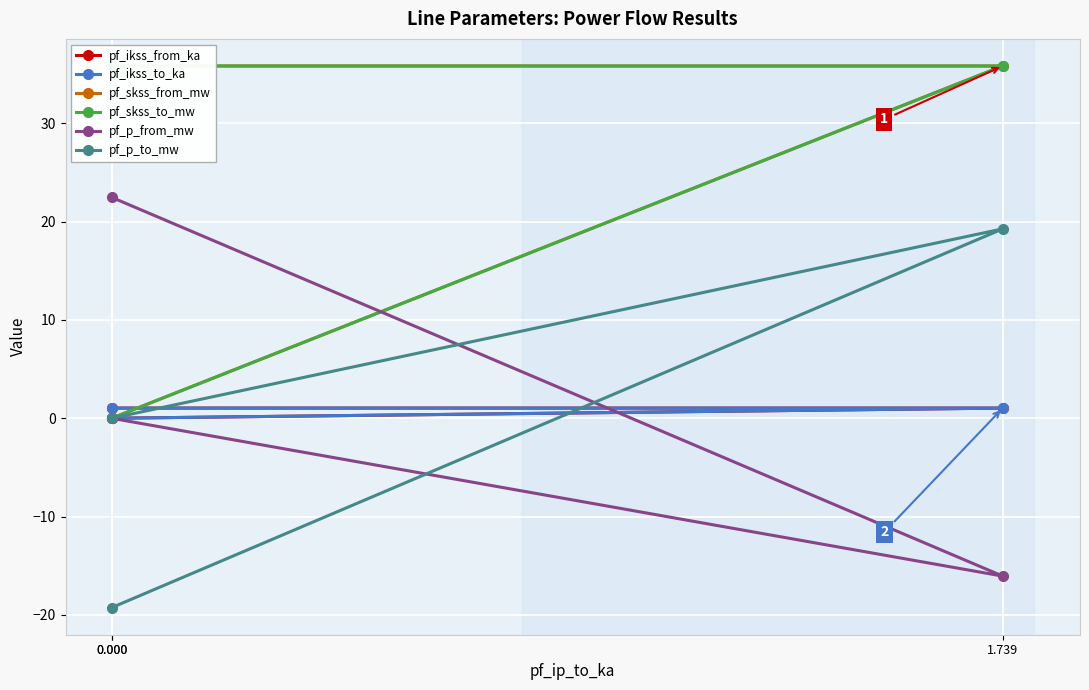

The value of pf_skss_to_mw at 1.739 is 17.5. True or false?

False